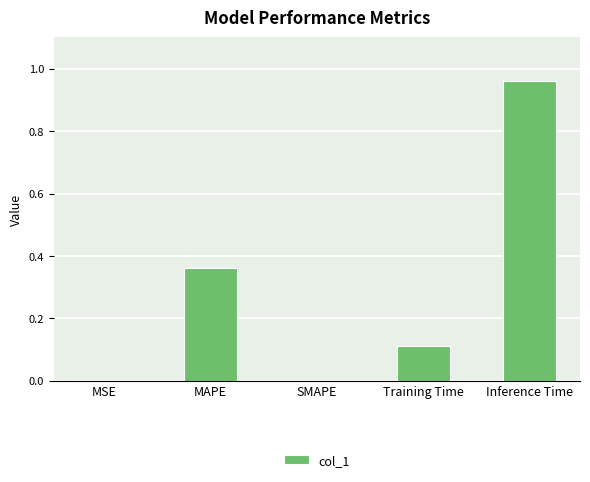

What is the sum of all values?

1.4